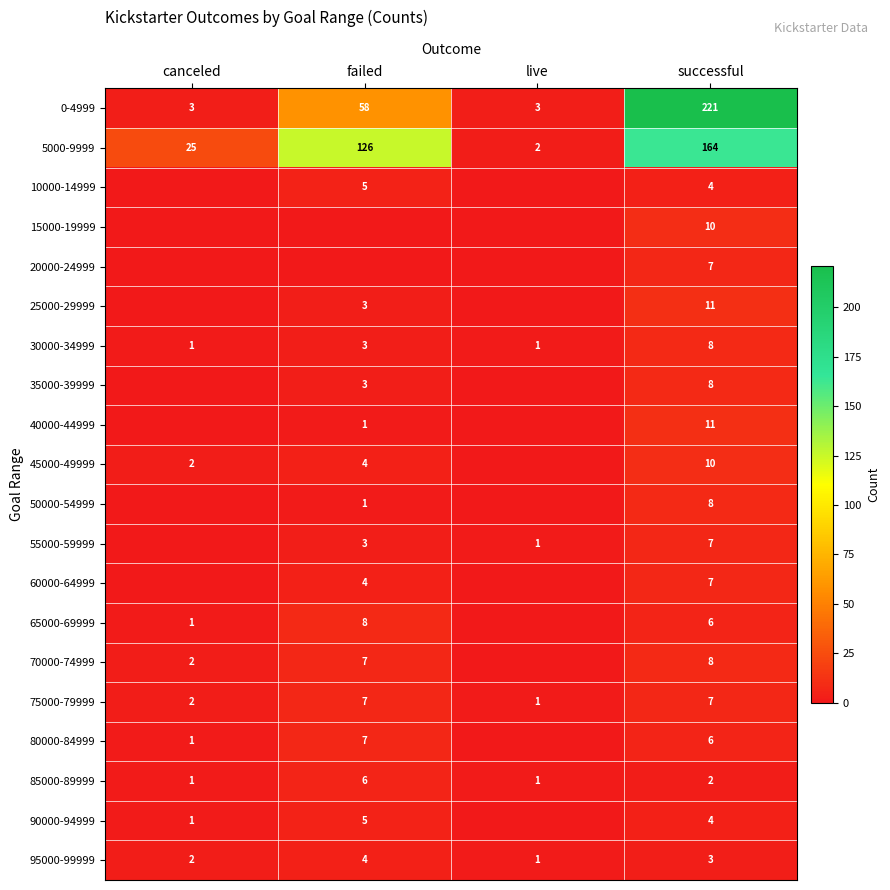

How many 85000-89999 values are between 1 and 6?

4